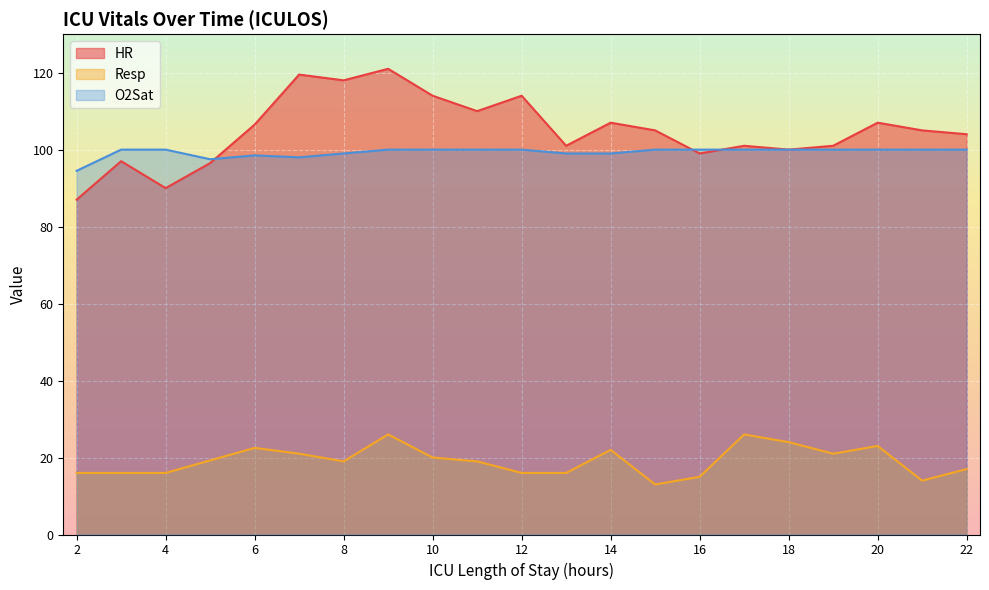

Is the value of HR at 4 greater than the value of O2Sat at 16?

No